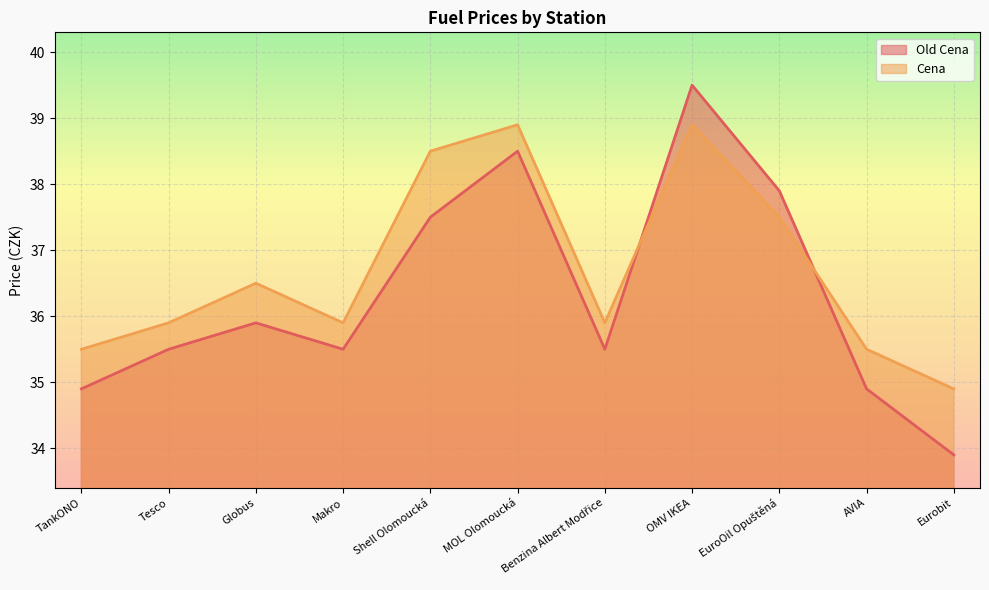

What is the difference between the maximum and minimum values in the Old Cena series?

5.6